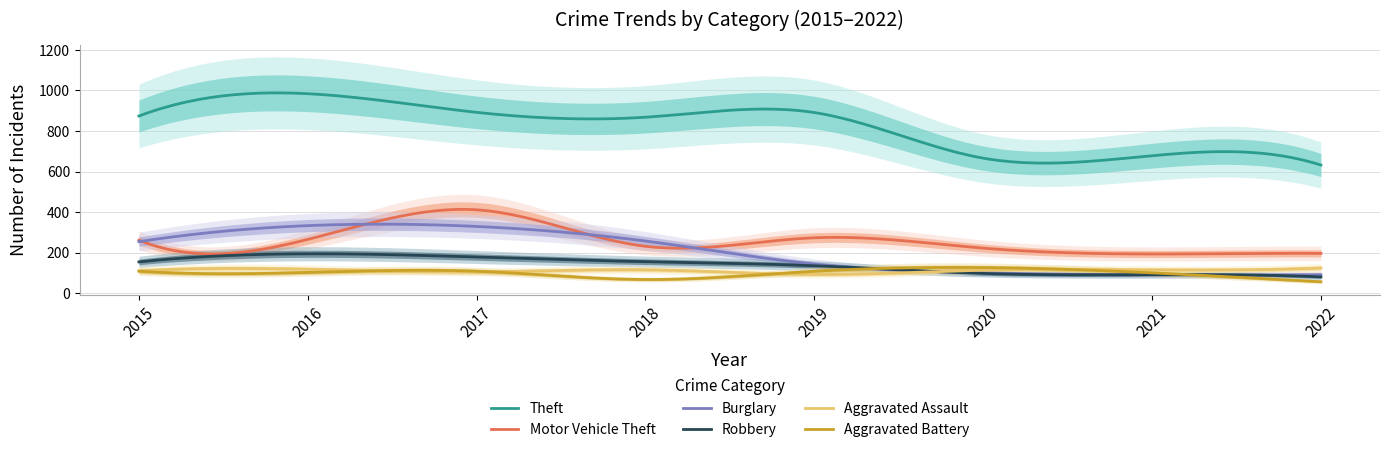

Where do Robbery and Aggravated Assault first cross each other?

2019 and 2020